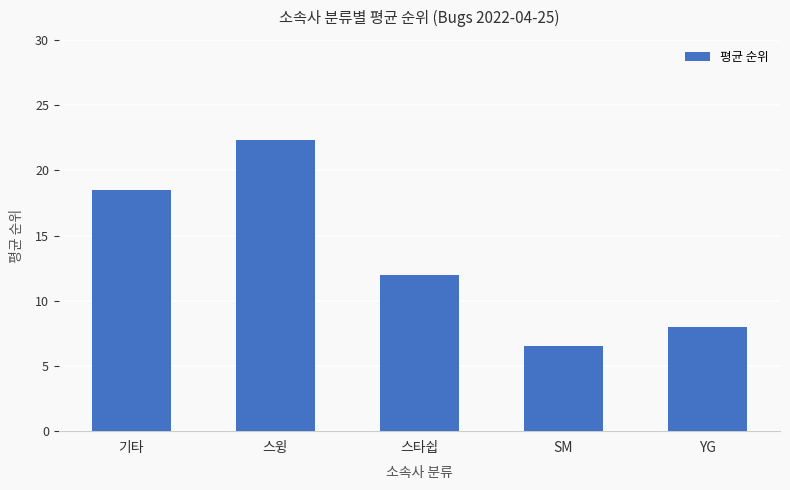

The value at 기타 is 18.5. True or false?

True